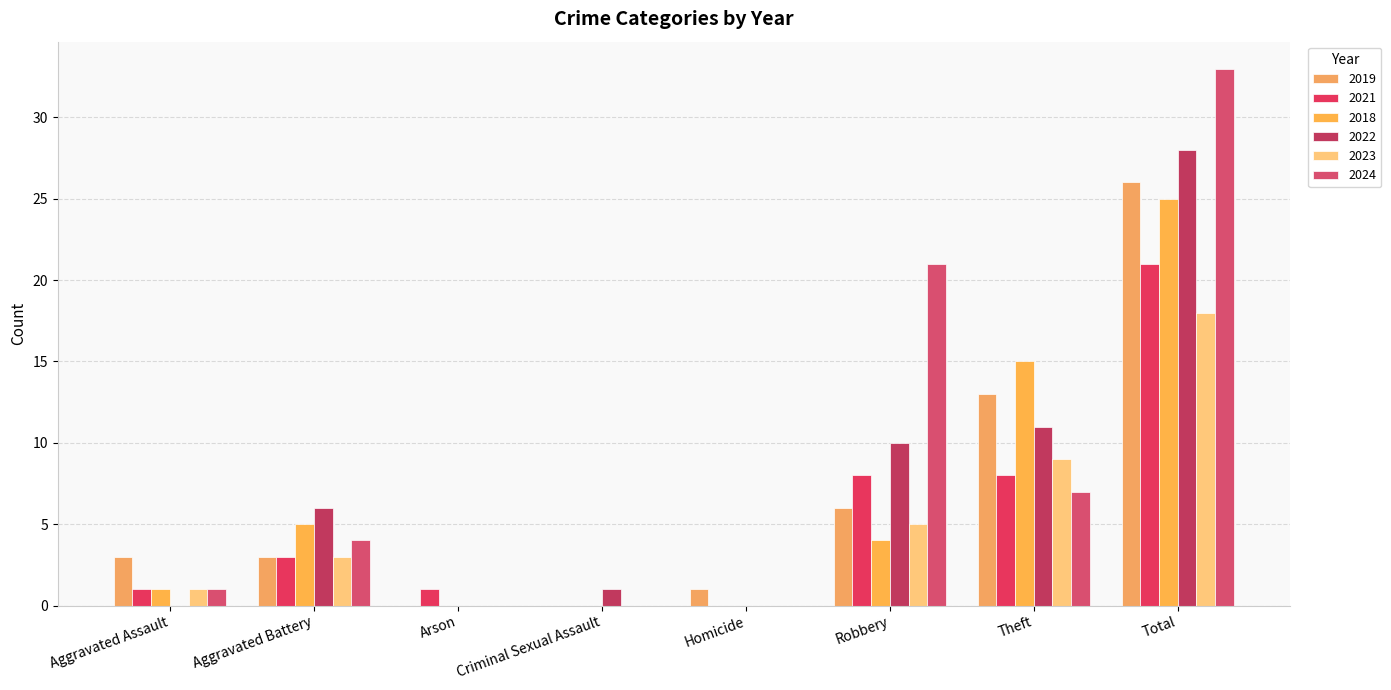

True or false: 2019 has a value of 0 at Criminal Sexual Assault.

True